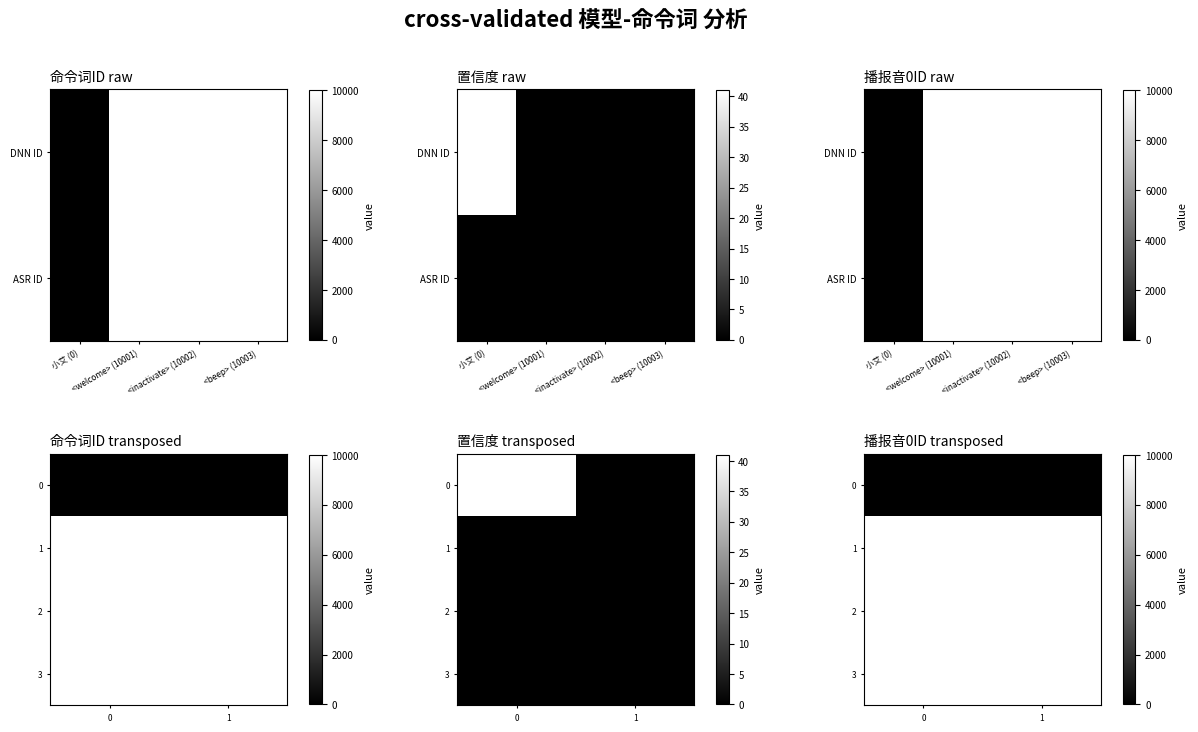

Which series has the largest total across all categories?

3